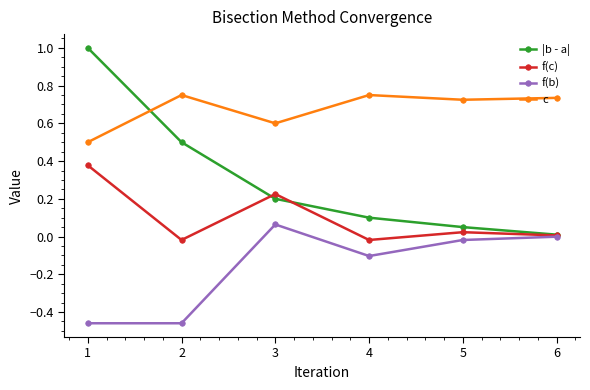

True or false: c has more than 0 points higher than both neighbors.

True